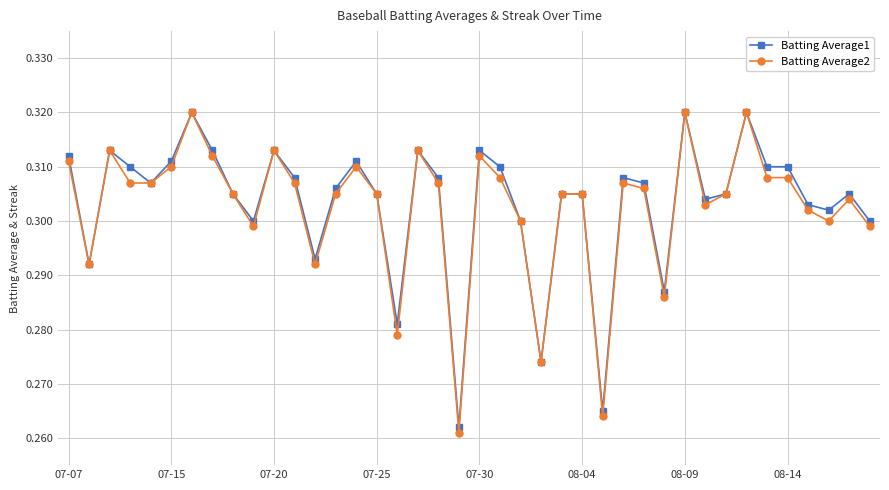

Is this an area chart (filled region under the line)?

No